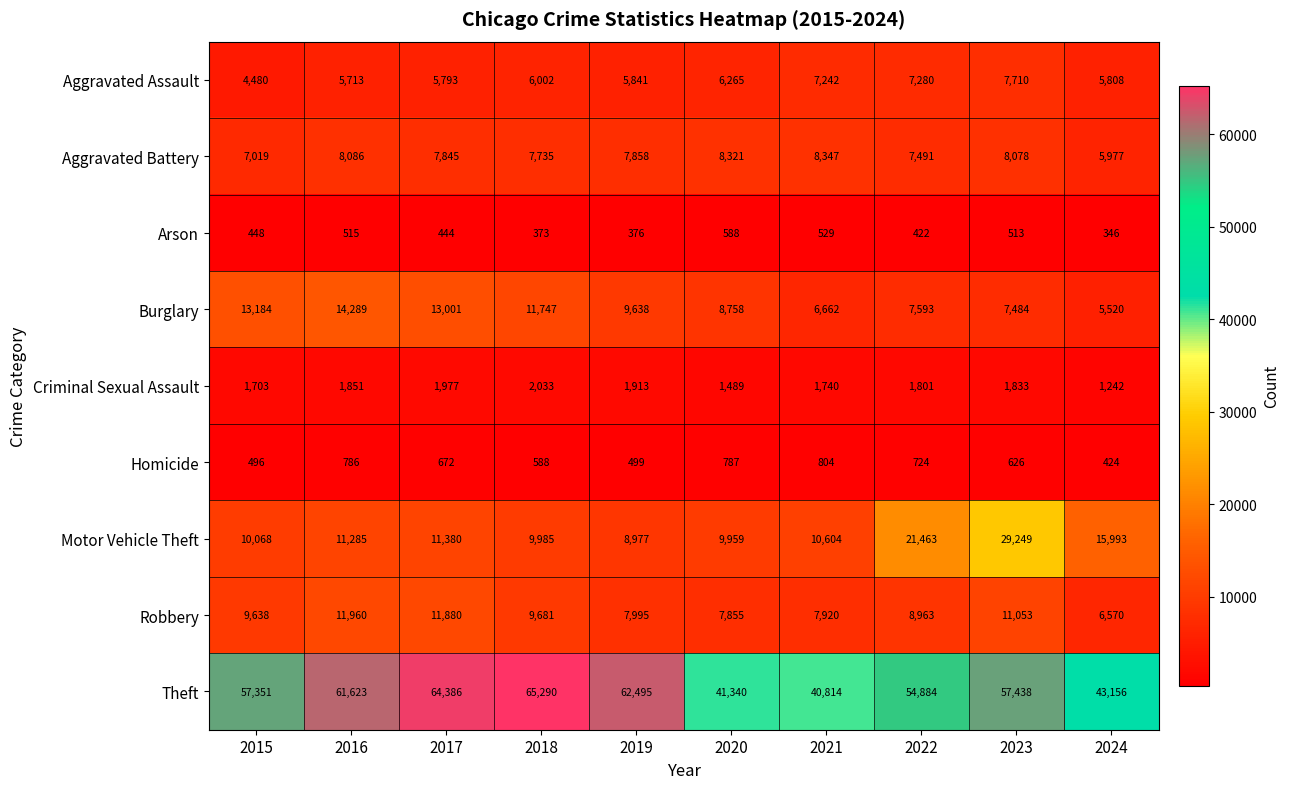

How many data points does each series have?

10